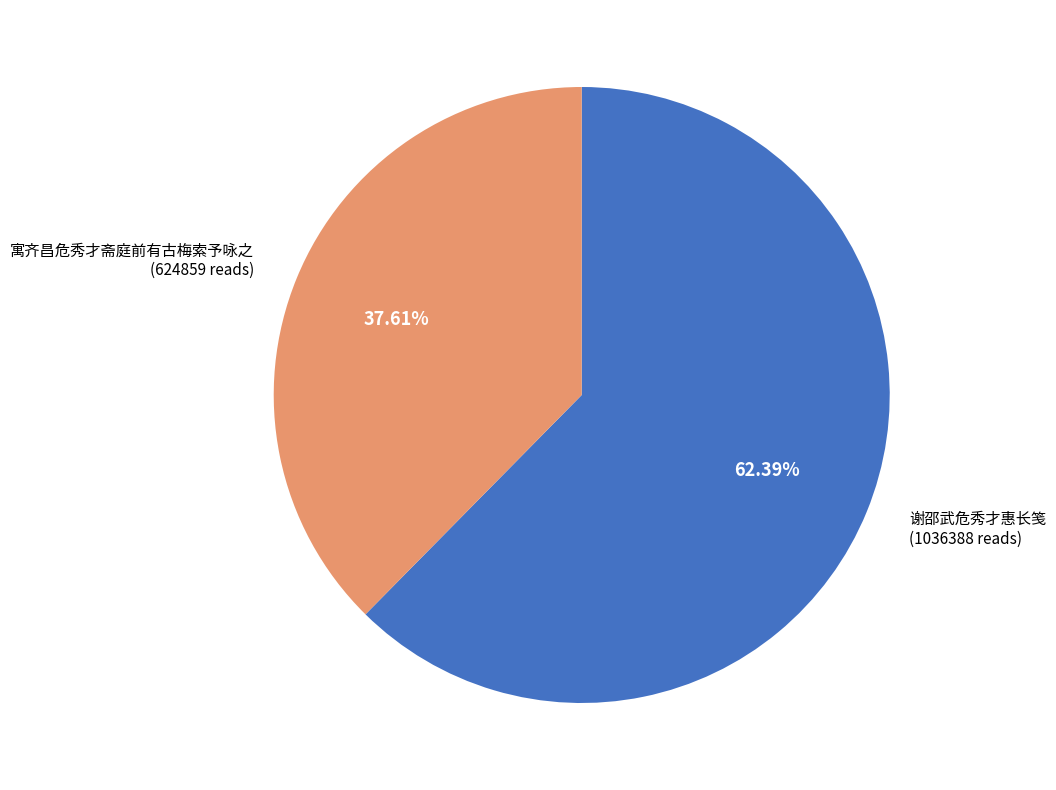

True or false: 谢邵武危秀才惠长笺 accounts for 39% of the total.

False